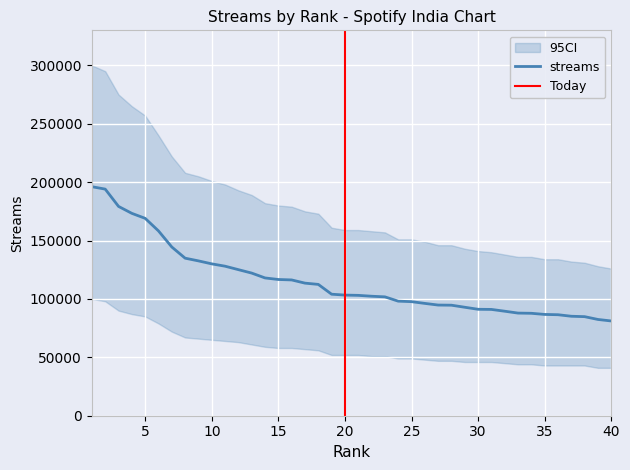

How many values are below 103300?

20